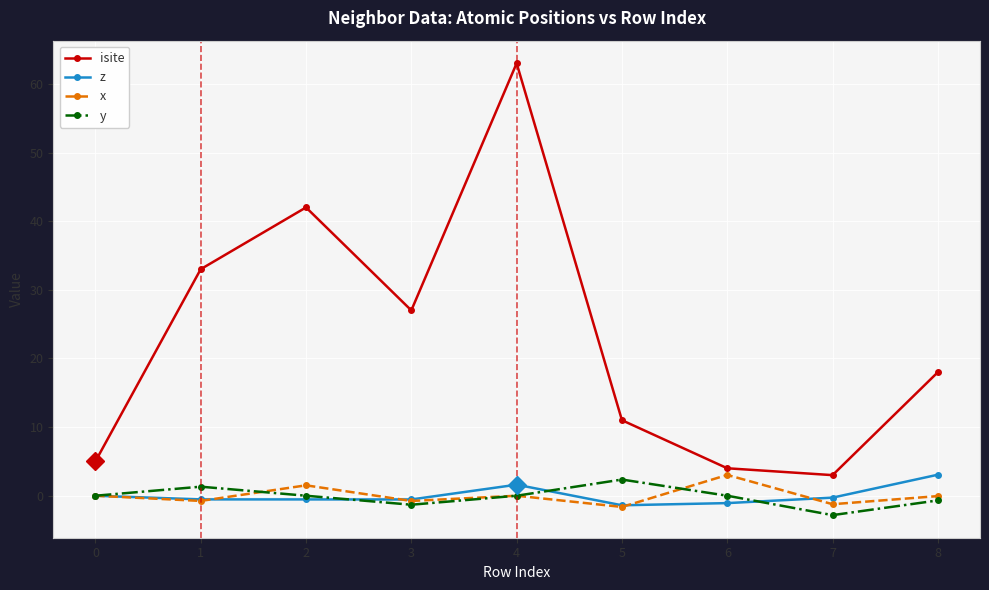

Which series has the largest range (max minus min)?

isite